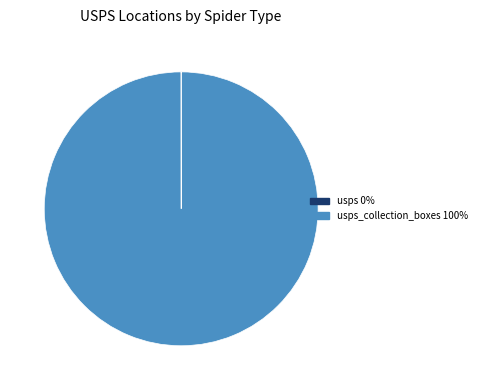

Is there a majority slice in this chart?

Yes